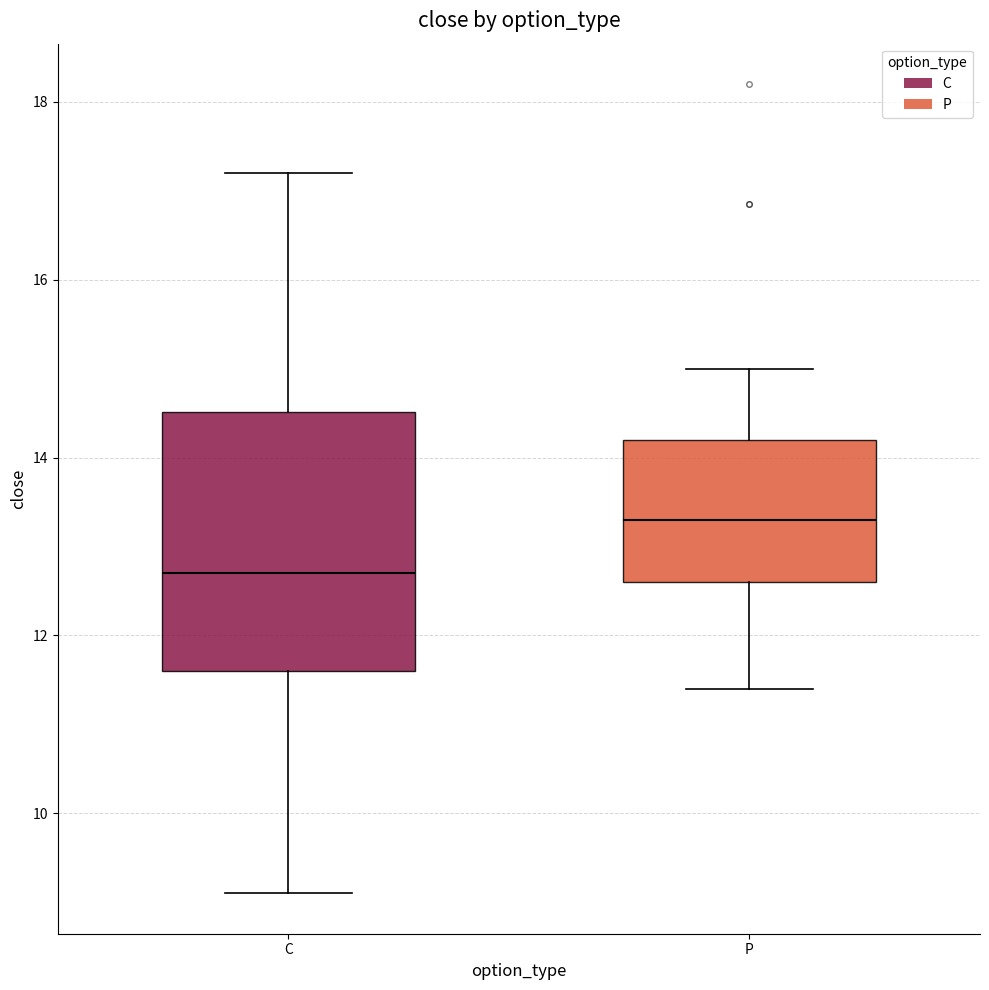

Comparing the boxes themselves (not the whiskers), which one is the tallest?

C